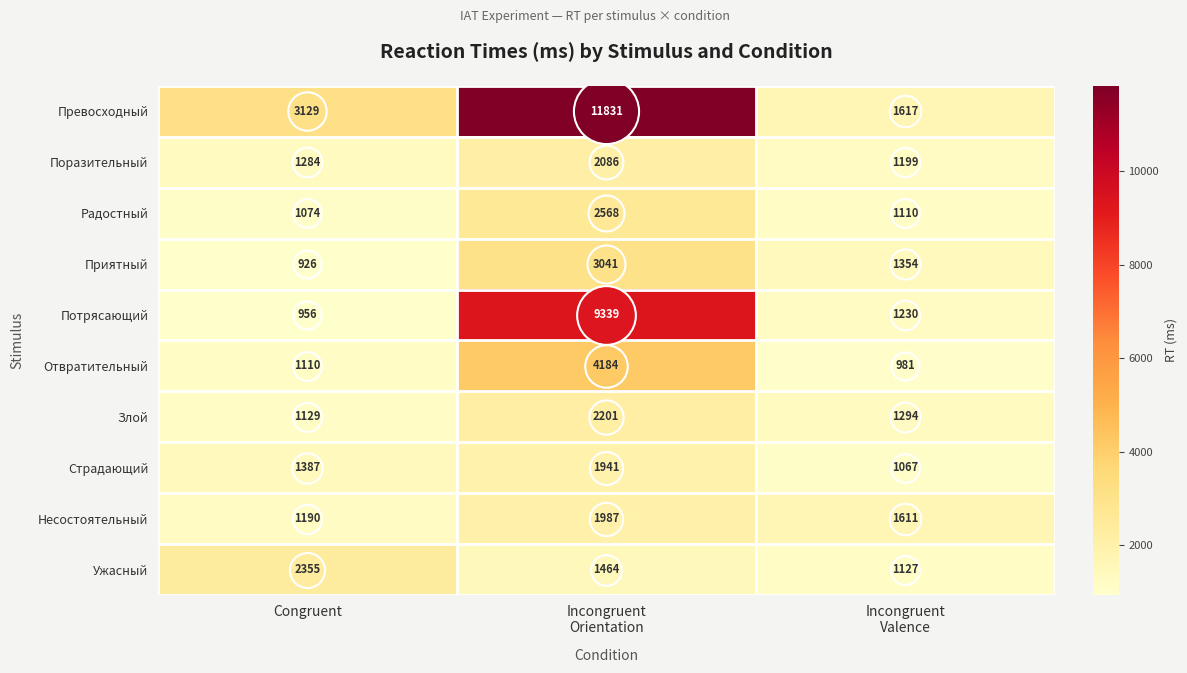

Rank the series by their maximum value, from lowest to highest.

Страдающий, Несостоятельный, Поразительный, Злой, Ужасный, Радостный, Приятный, Отвратительный, Потрясающий, Превосходный